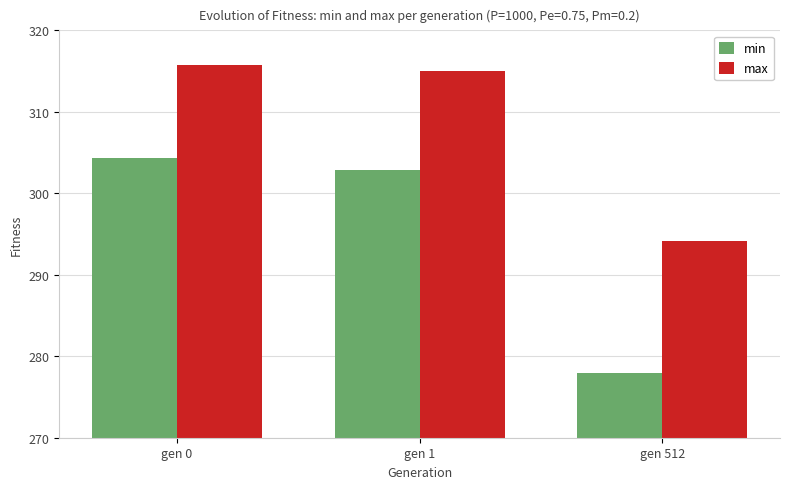

Count the number of data series in this chart.

2